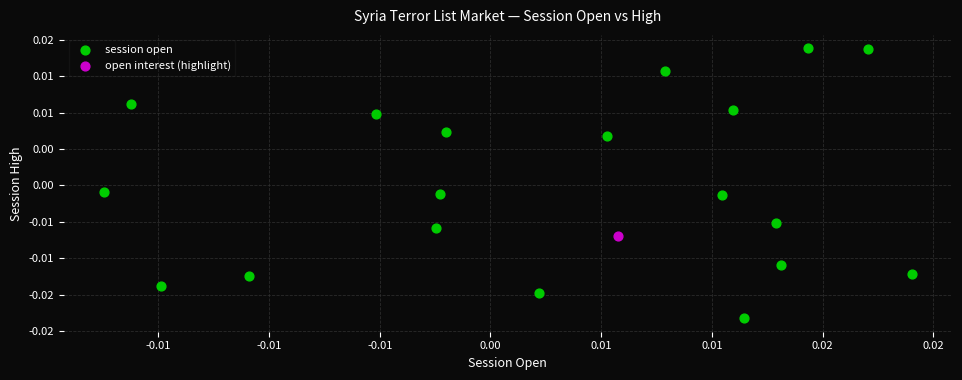

What are all the series names shown in the legend?

session open, open interest (highlight)